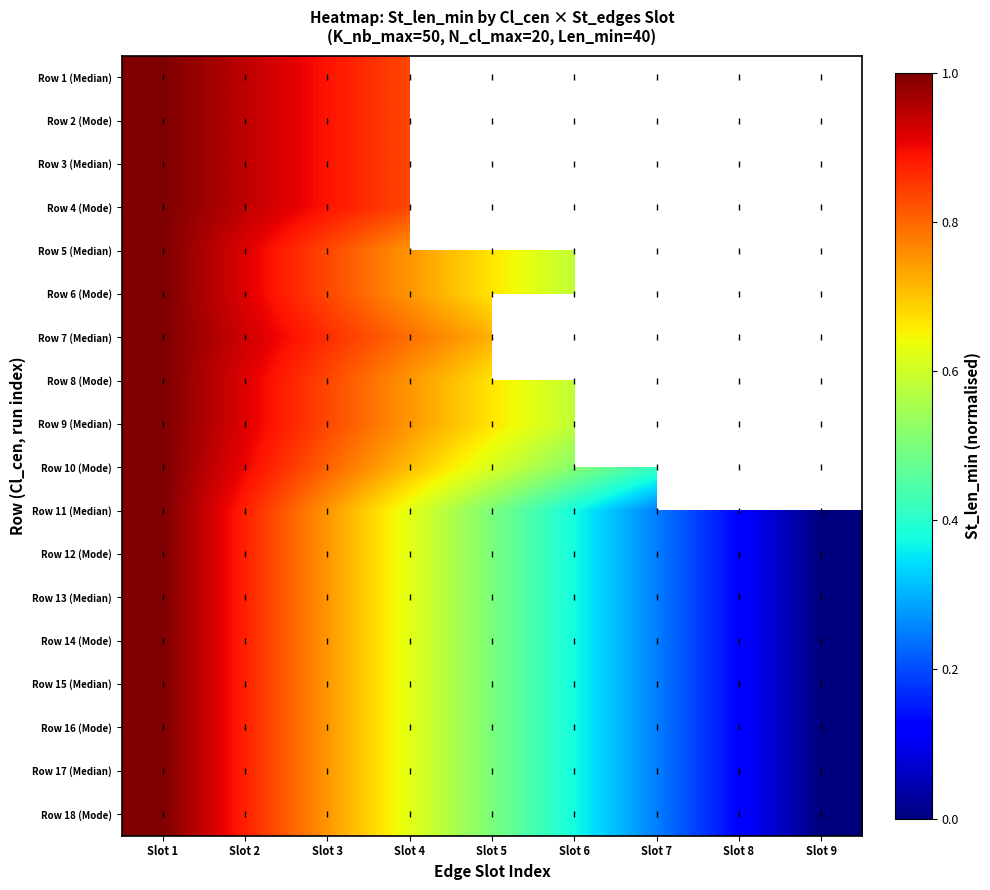

Is it true that Row 17 (Median) equals 0.1 at Slot 8?

True